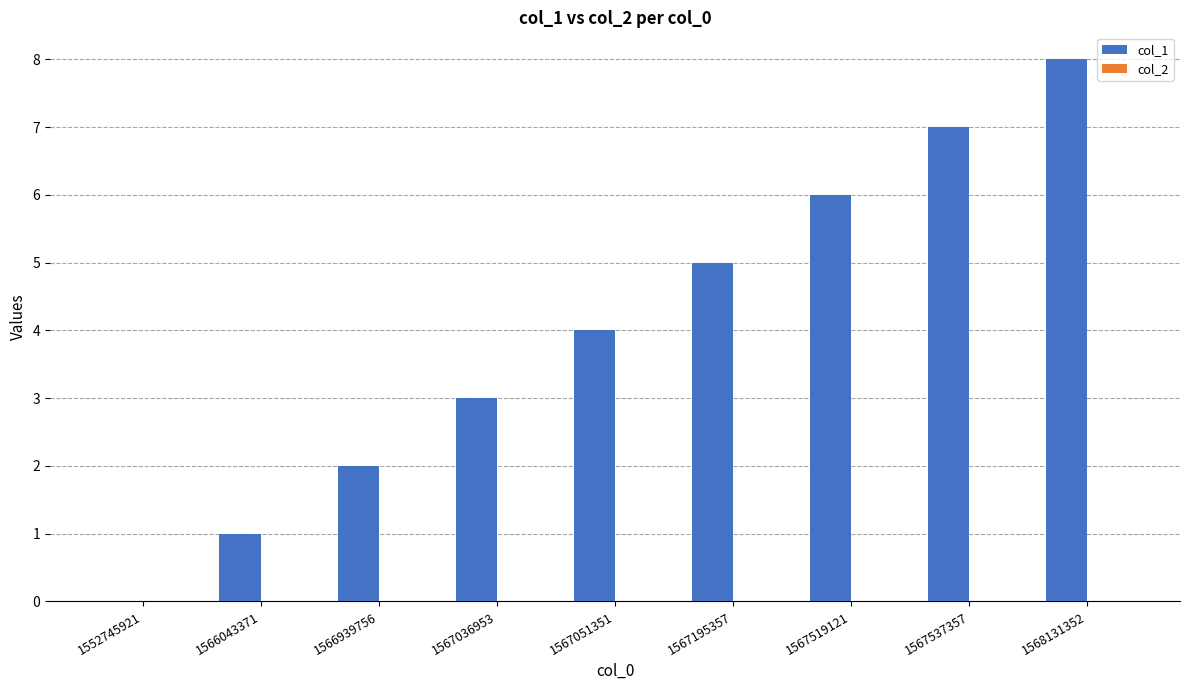

What is the greatest value displayed?

8